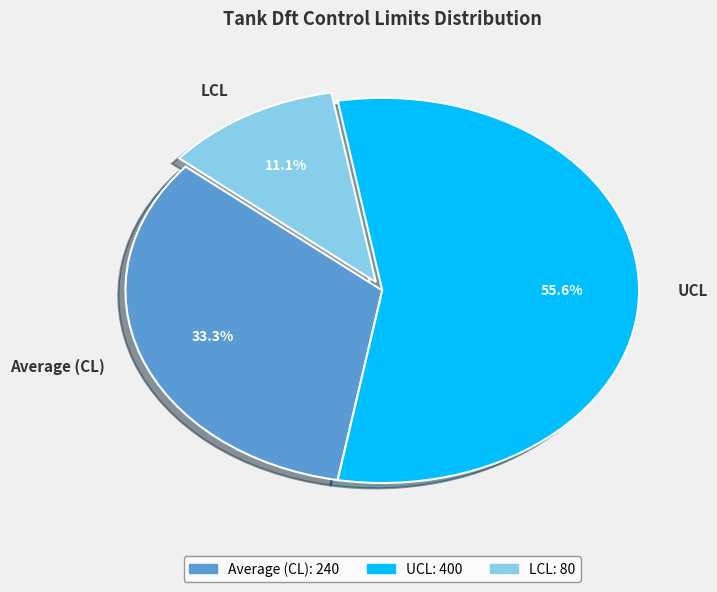

Does UCL account for over 50% of the chart?

Yes